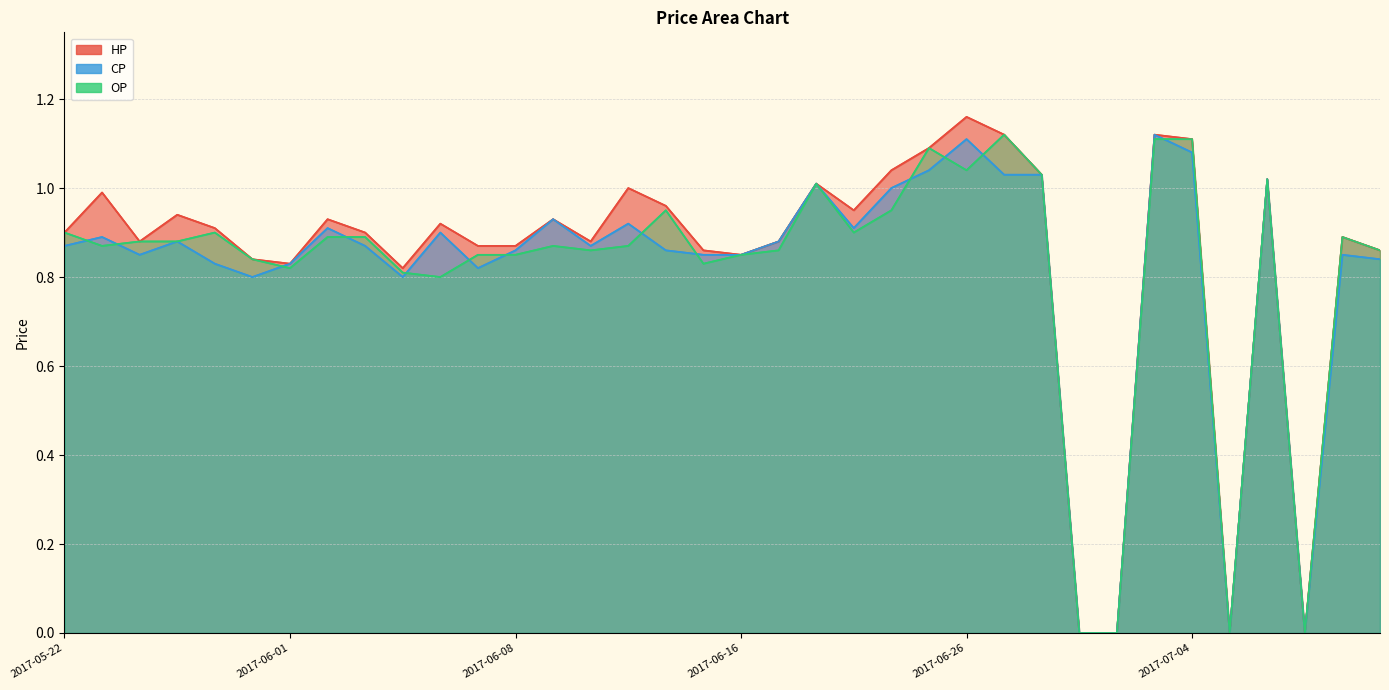

True or false: OP and HP cross at least once.

False